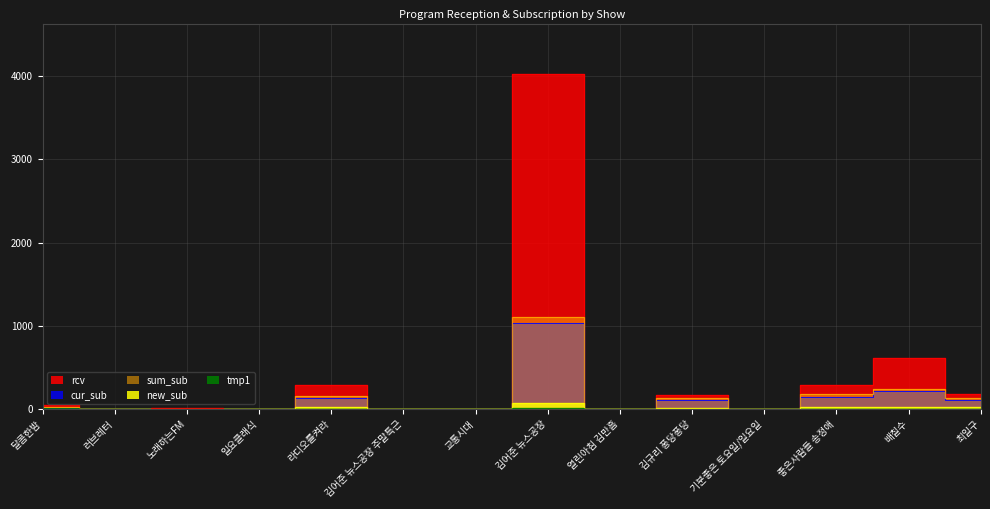

At which category is the sum across all series the highest?

김어준 뉴스공장